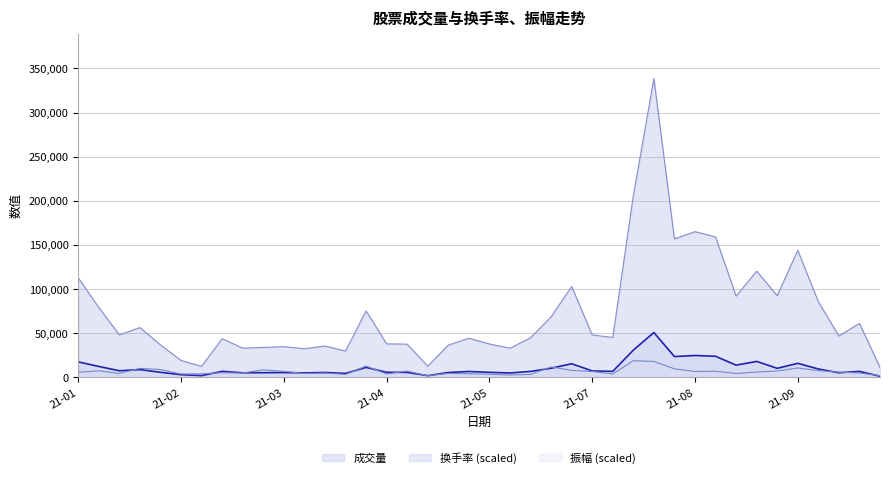

Where is 成交量 nearest to the value 174879?

21-08